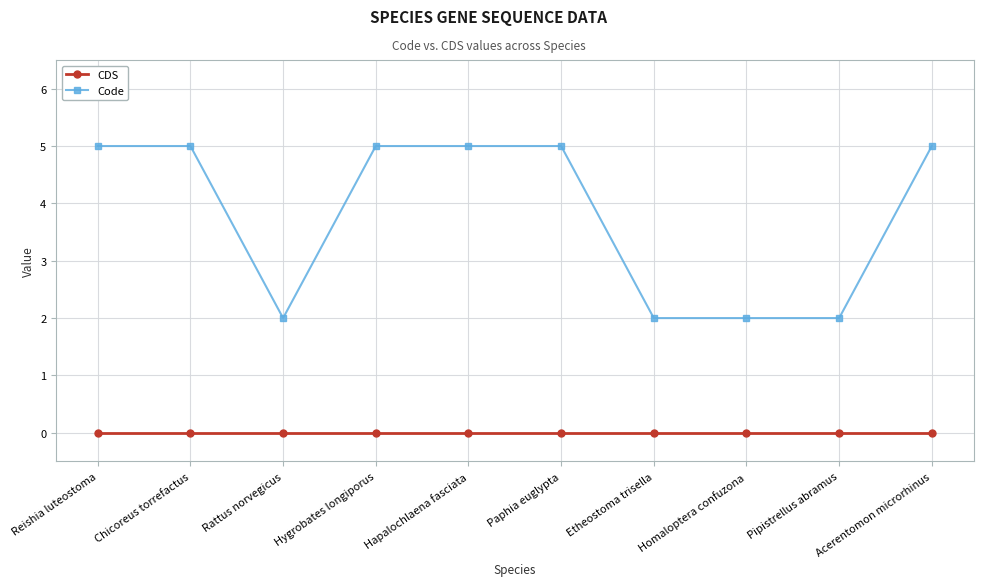

Reading left to right, what are all the values shown in this chart?

CDS: 0	0	0	0	0	0	0	0	0	0
Code: 5	5	2	5	5	5	2	2	2	5